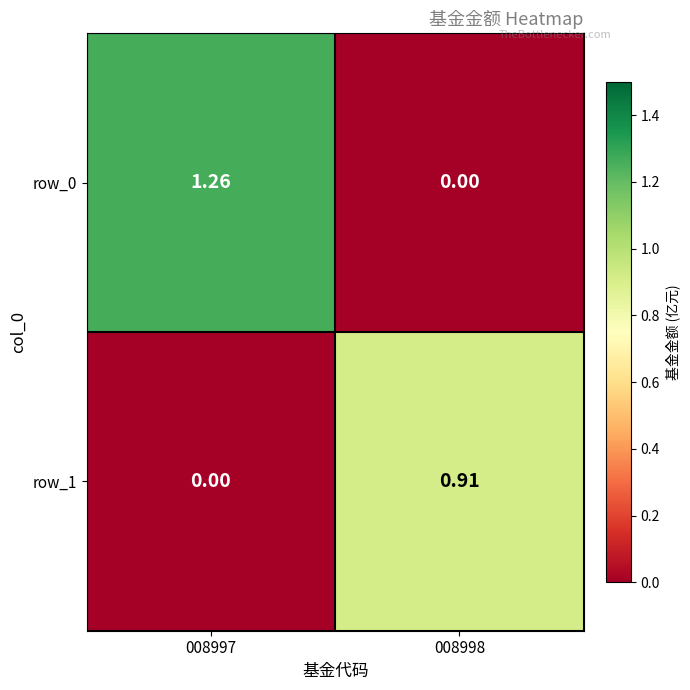

The value of row_0 at 008998 is 0.0. True or false?

True